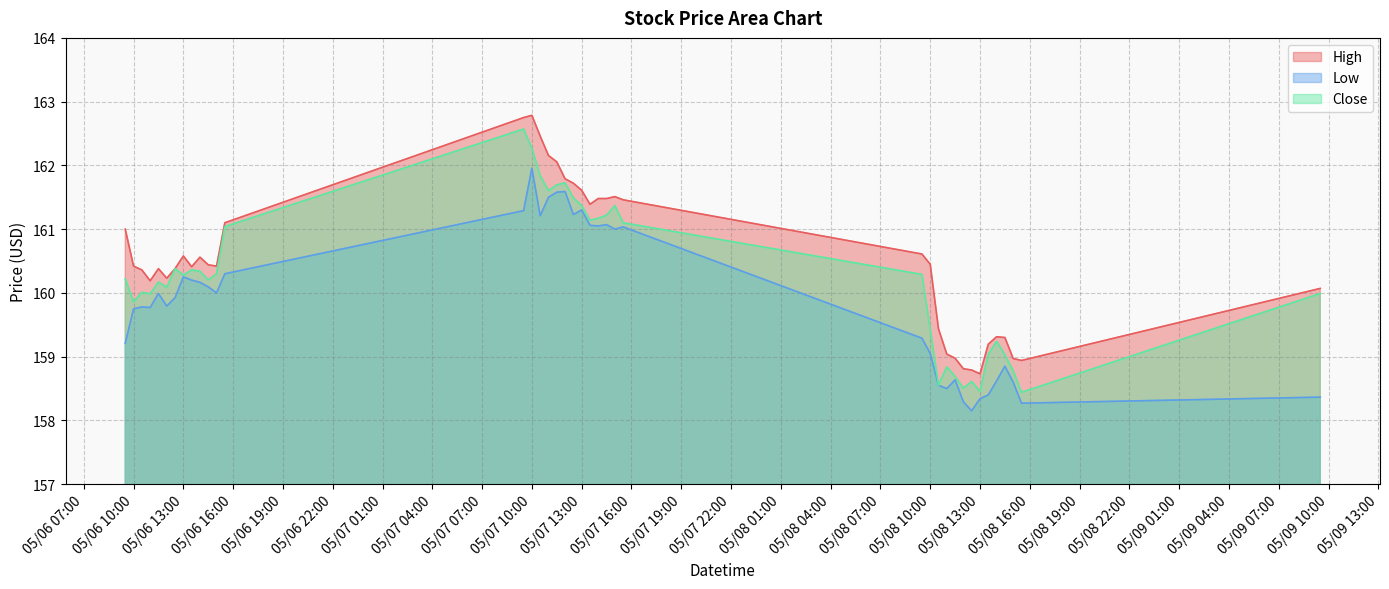

What is the sum of all Close values?

6409.7